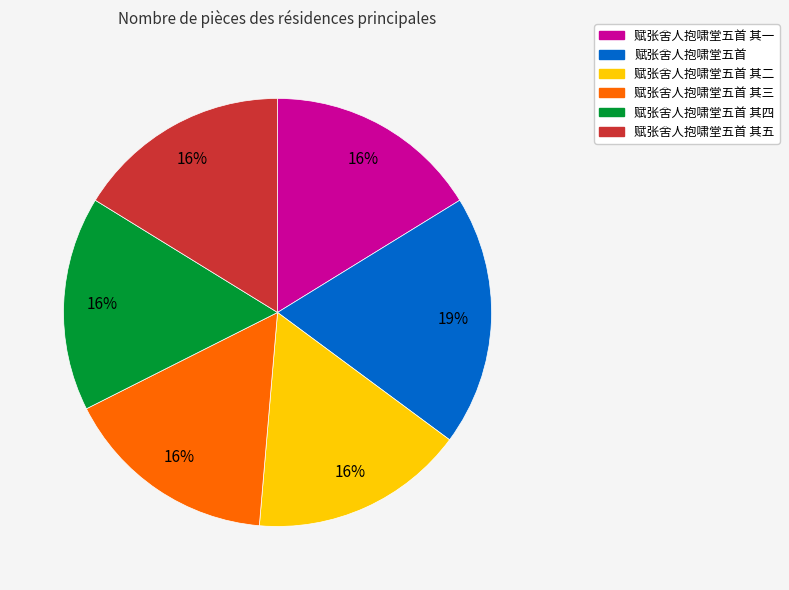

To the nearest percent, what is the average slice percentage?

17%